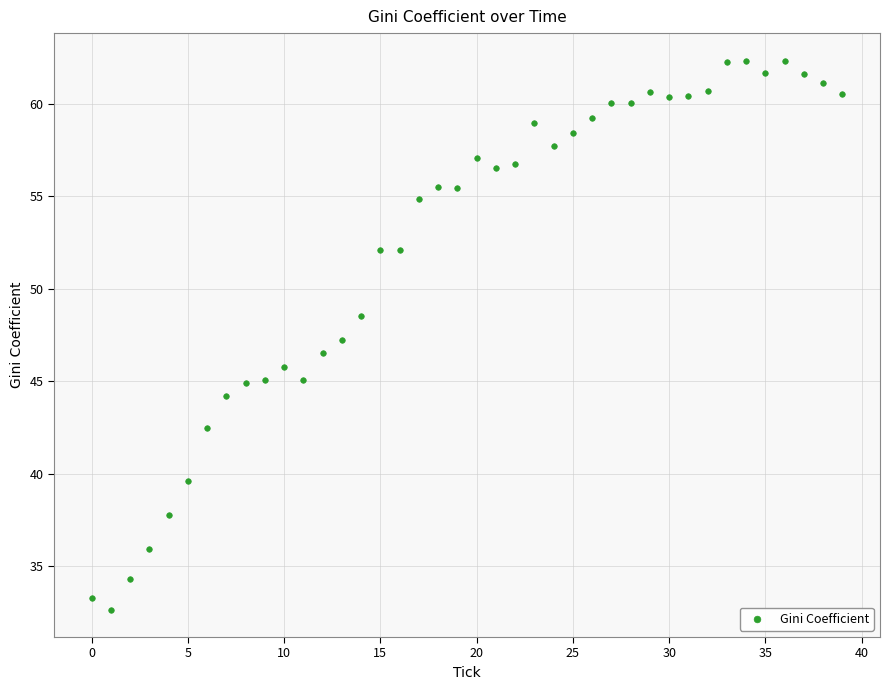

What is the range of Y values (max minus min)?

29.7